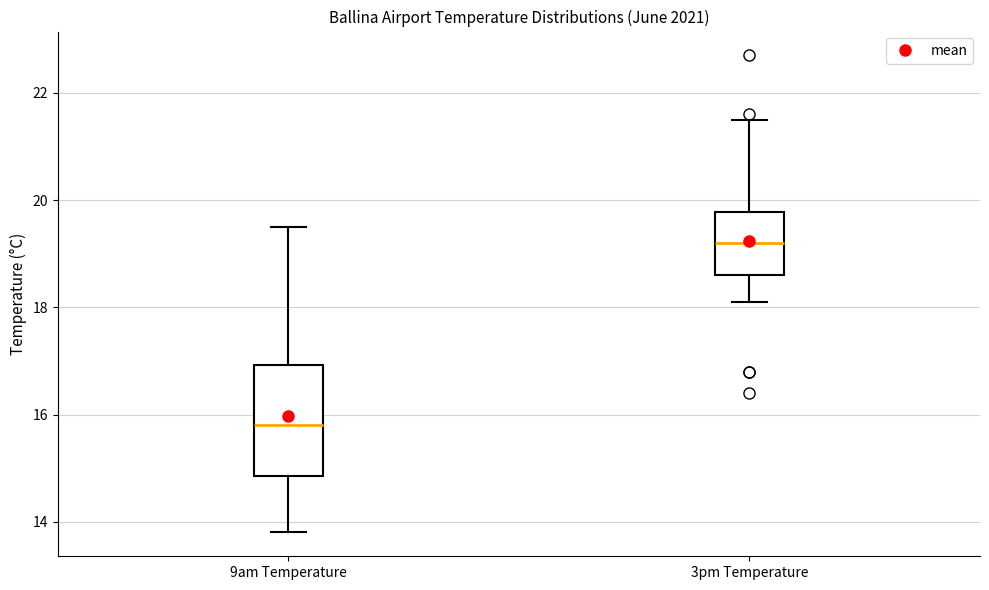

Reading left to right, transcribe this box plot: for each box, give where its median line is, the range the box spans, and where its two whiskers end, as read against the y-axis. The values are not printed on the chart, so give them approximately, as read against the axis.

9am Temperature: median 15.8, box 14.8 to 17.0, whiskers 13.8 to 19.6
3pm Temperature: median 19.2, box 18.6 to 19.8, whiskers 18.2 to 21.6